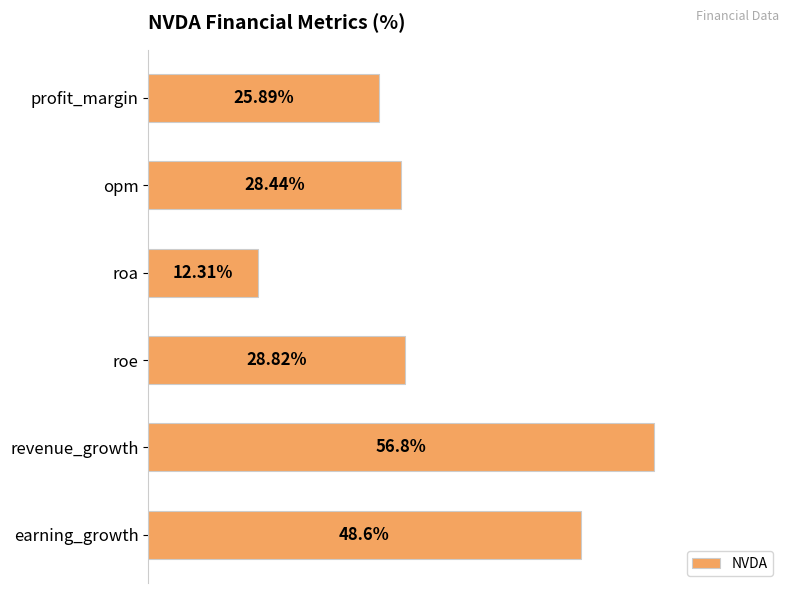

Which category has the highest value across all series?

revenue_growth